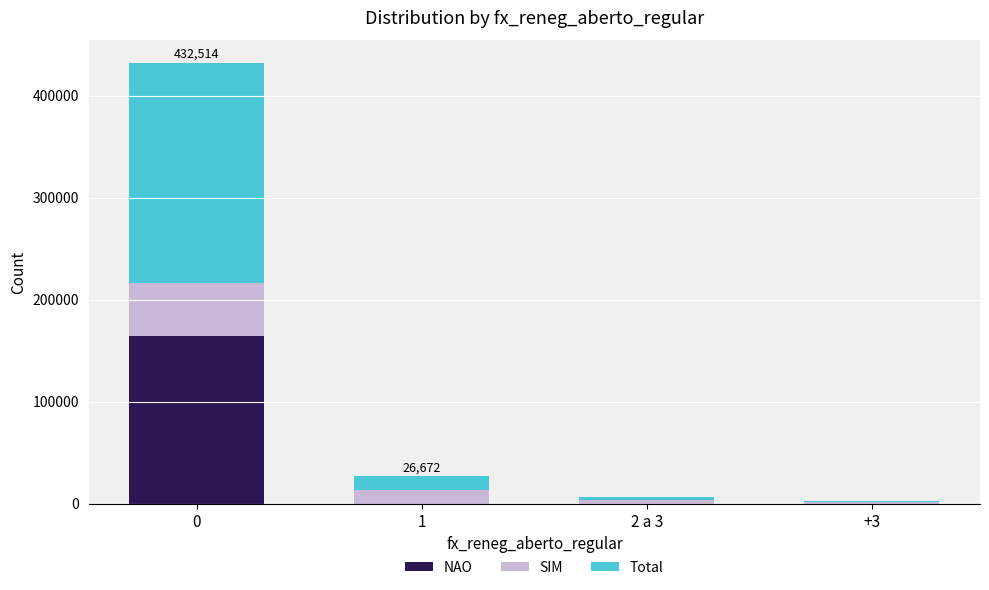

Is it true that NAO equals 164799 at 0?

True